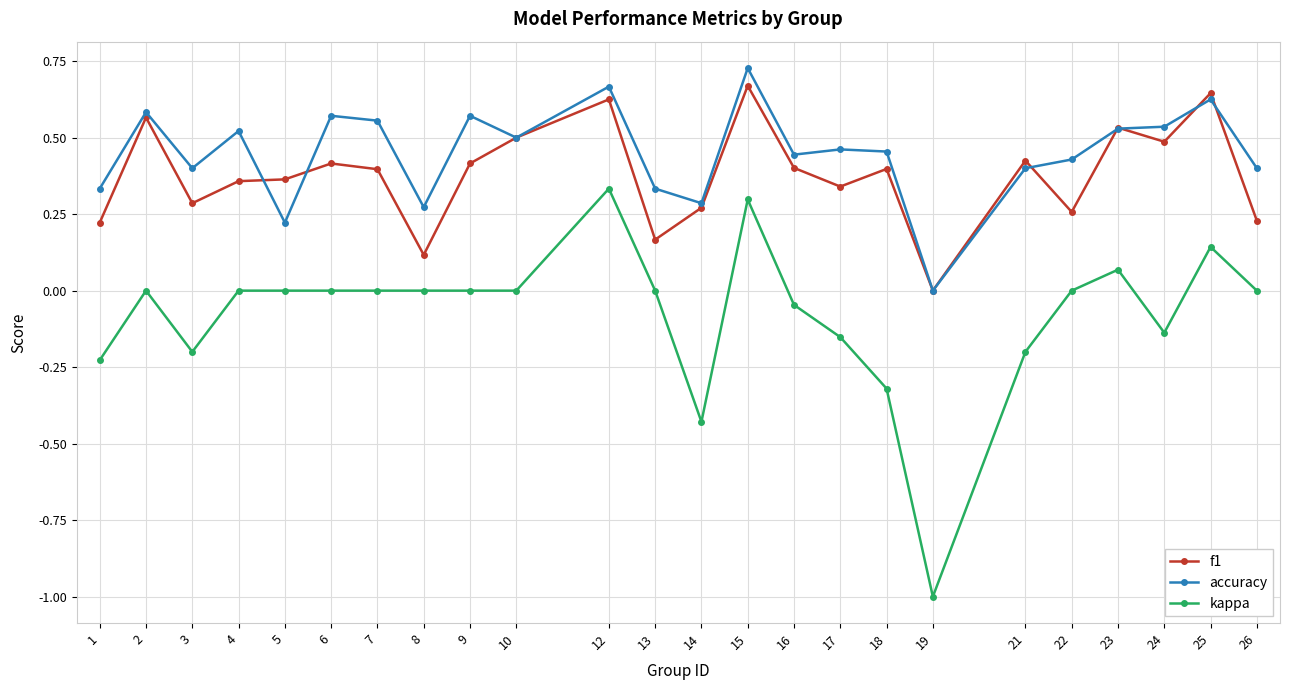

At which category does the chart reach its peak across all series?

15